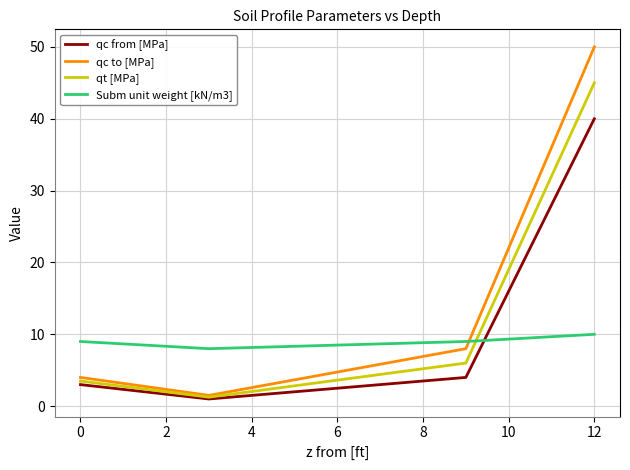

True or false: Subm unit weight [kN/m3] and qc from [MPa] cross at least once.

True